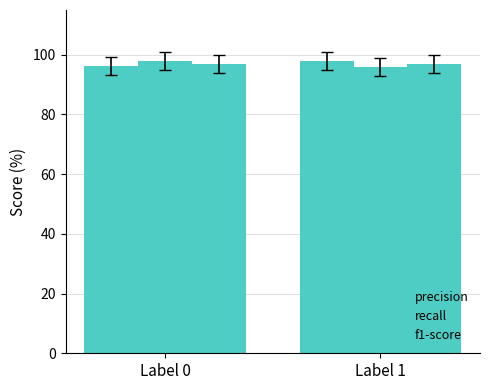

Does the chart contain stacked bars?

No